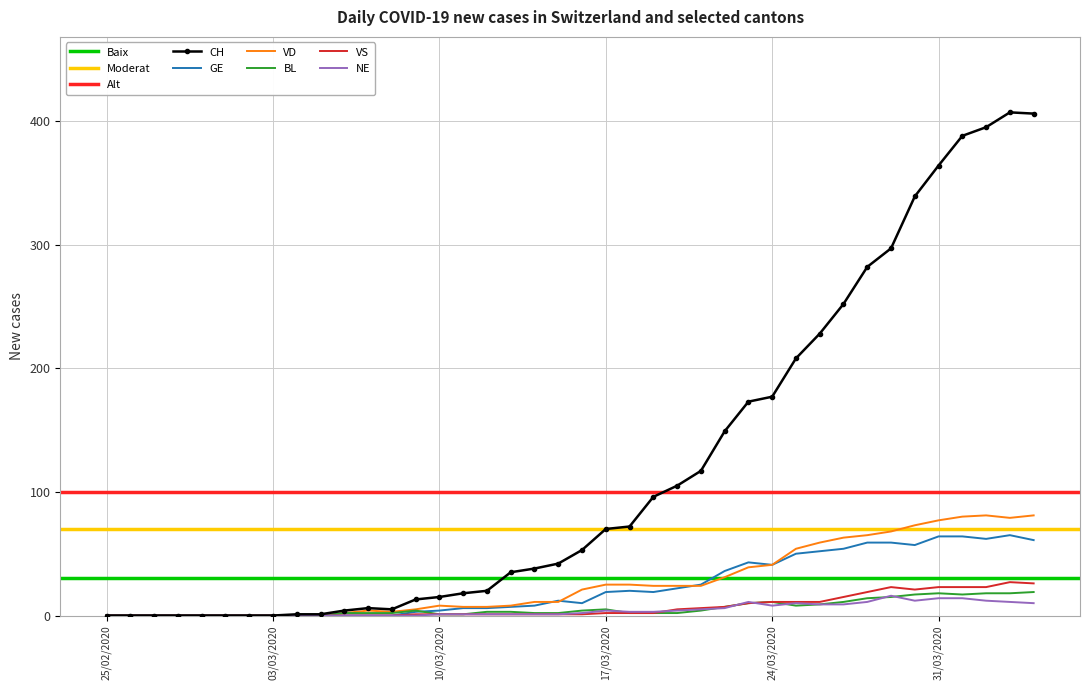

True or false: VD has a value of 77 at 31/03/2020.

True